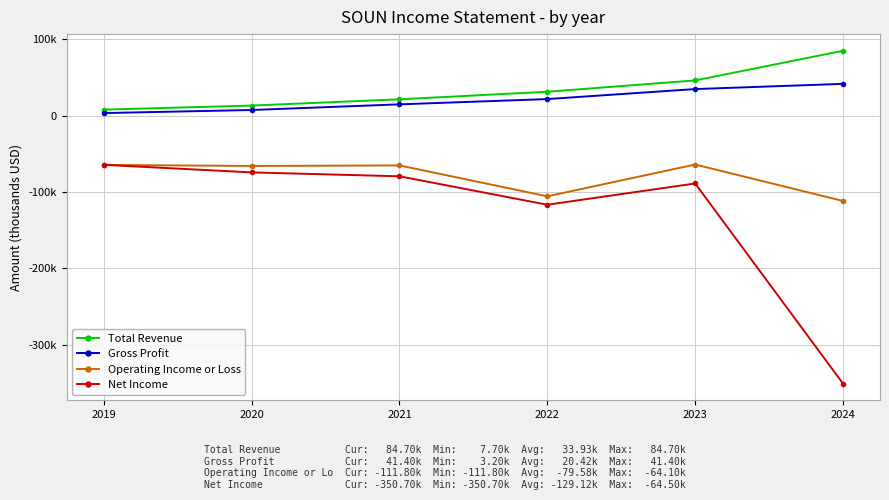

Is this an area chart (filled region under the line)?

No